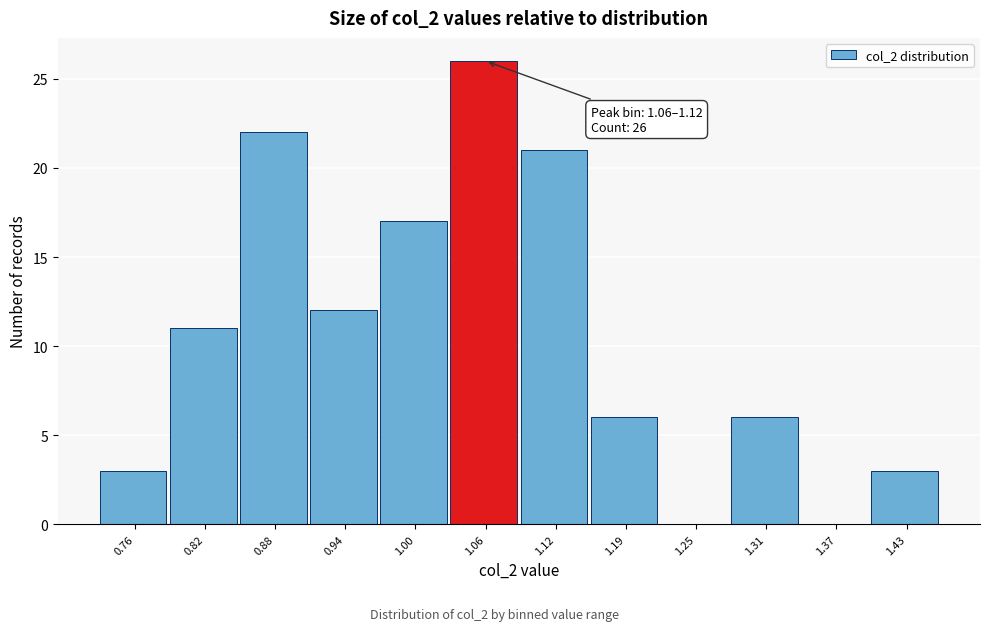

Reading left to right, what are all the values shown in this chart?

0.76=3	0.82=11	0.88=22	0.94=12	1.00=17	1.06=26	1.12=21	1.19=6	1.25=0	1.31=6	1.37=0	1.43=3